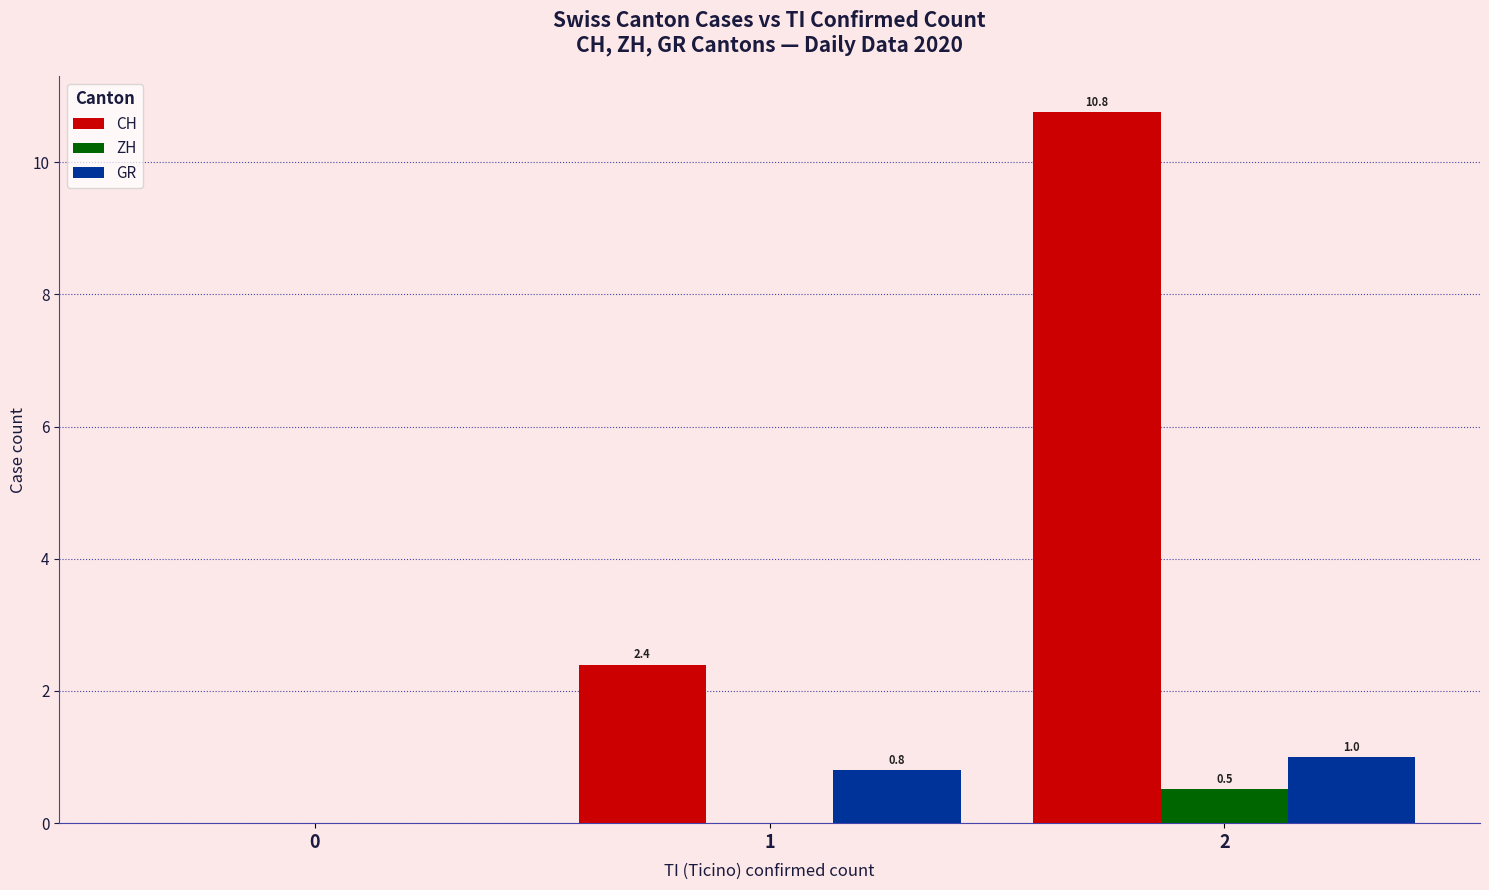

What is the approximate value of GR at 2?

1.0